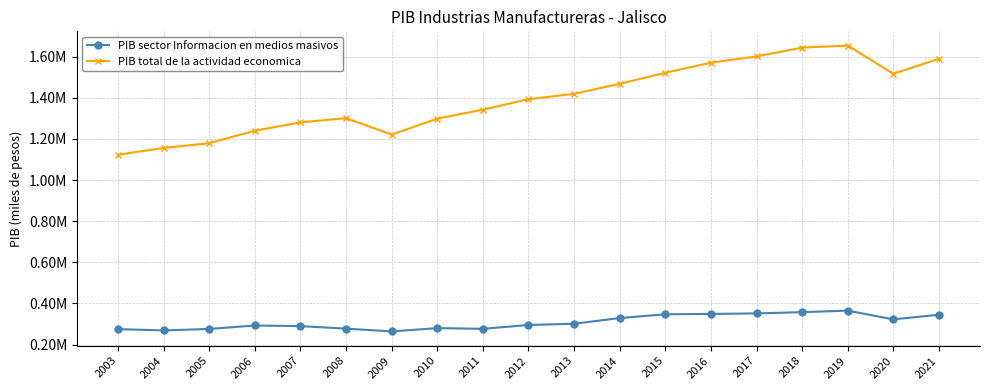

What is the difference between the maximum and minimum values in the PIB sector Informacion en medios masivos series?

101076.5